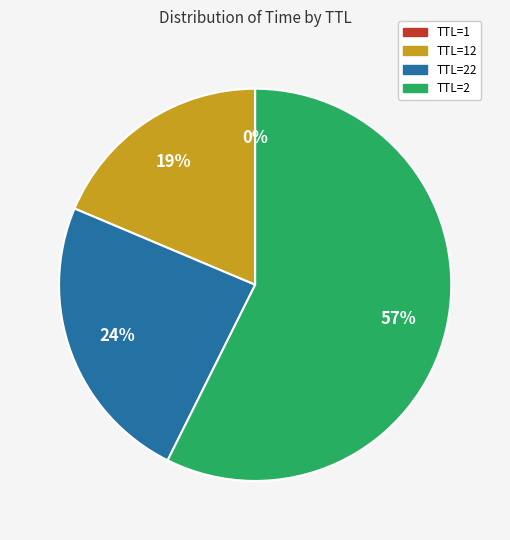

To the nearest percent, what portion does TTL=2 represent?

57%